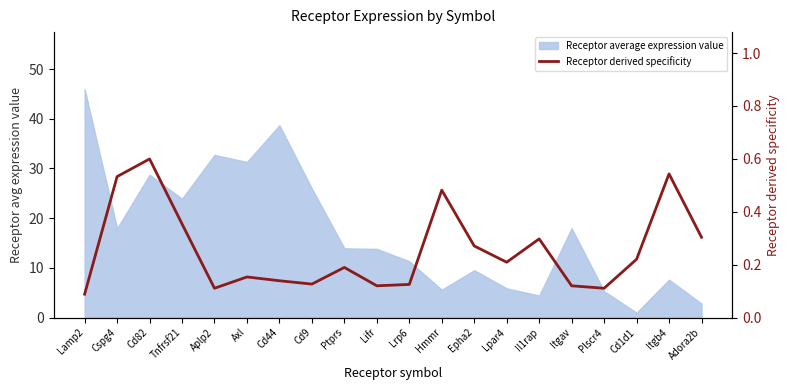

Reading left to right, extract all data points from this chart.

Lamp2=0.1	Cspg4=0.5	Cd82=0.6	Tnfrsf21=0.4	Aplp2=0.1	Axl=0.2	Cd44=0.1	Cd9=0.1	Ptprs=0.2	Lifr=0.1	Lrp6=0.1	Hmmr=0.5	Epha2=0.3	Lpar4=0.2	Il1rap=0.3	Itgav=0.1	Plscr4=0.1	Cd1d1=0.2	Itgb4=0.5	Adora2b=0.3